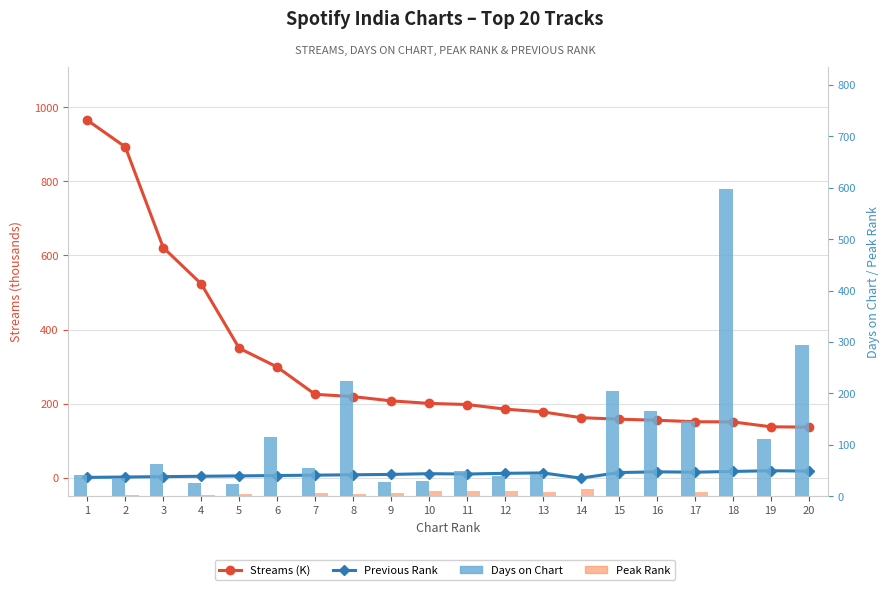

What is the value of the Peak Rank bar at the 20th from the left?

1.0